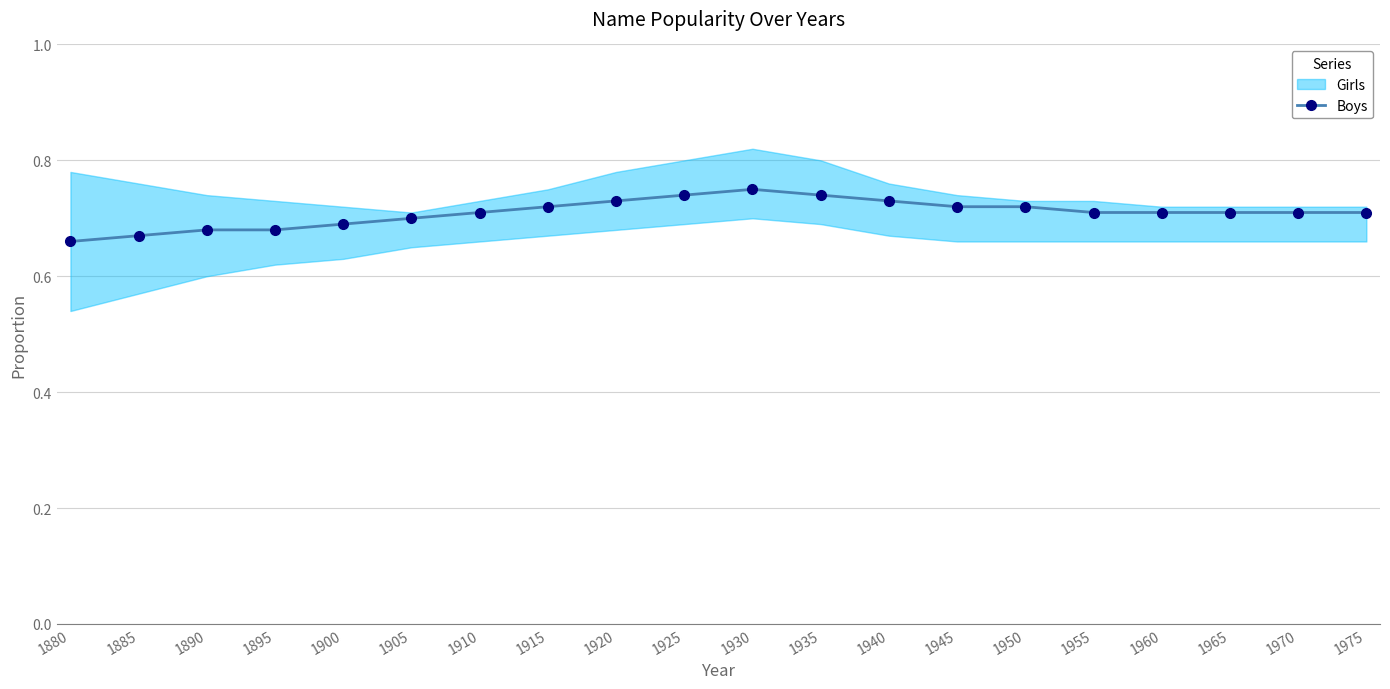

Count the values in the range 0 to 1.

20